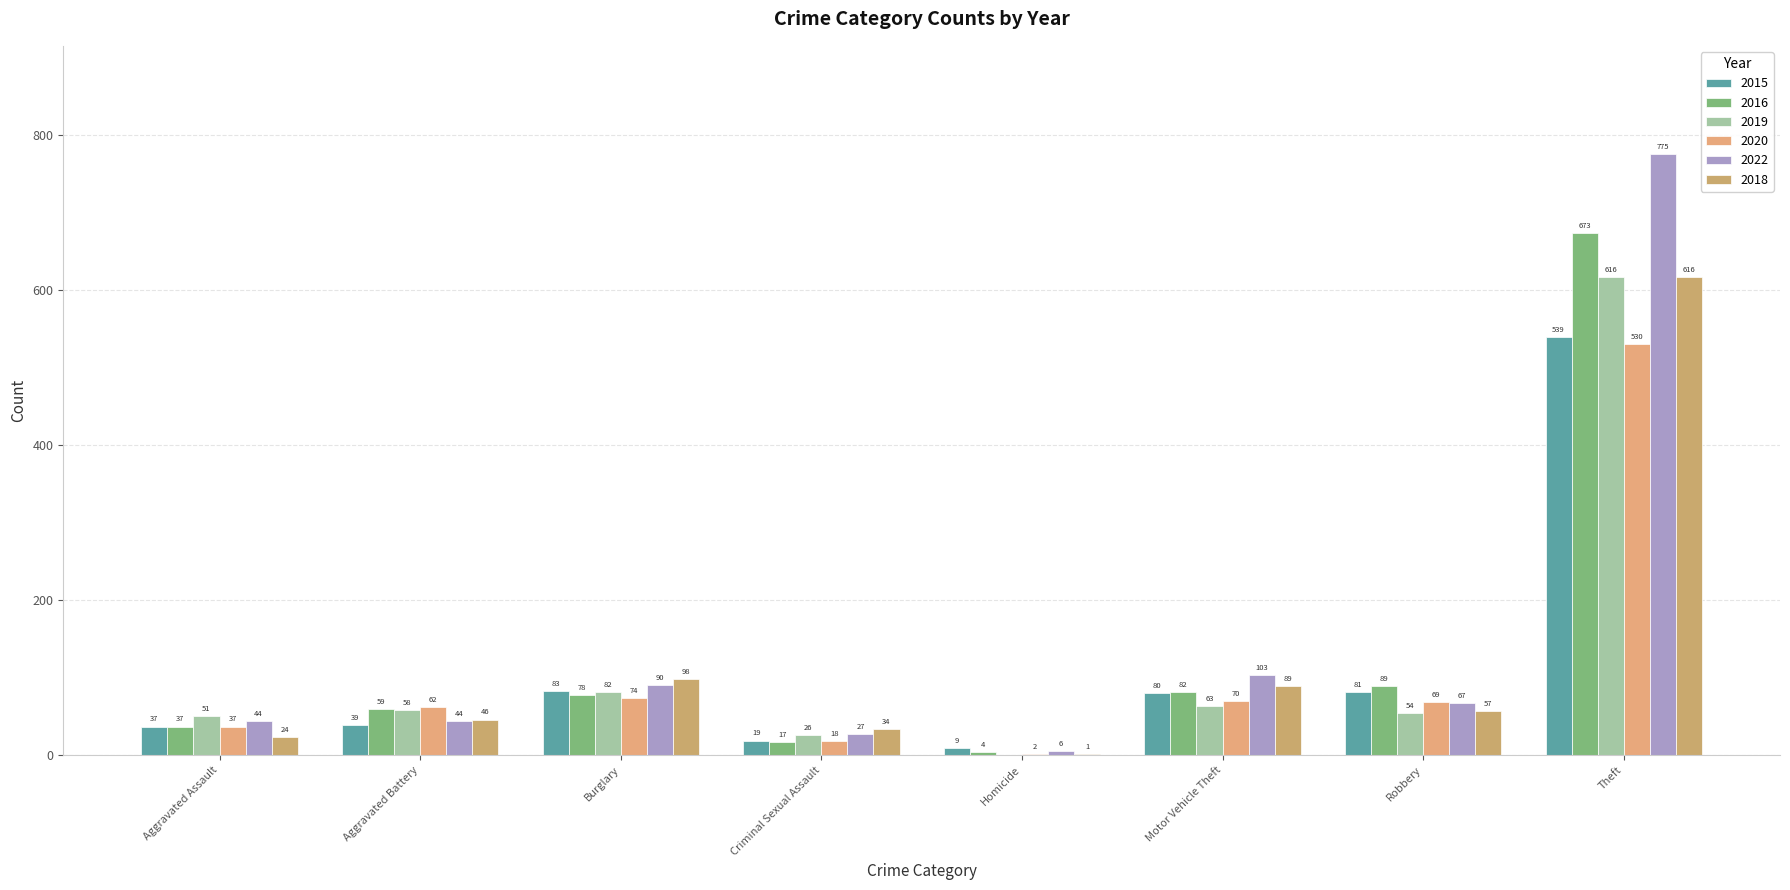

What is the total value across all series at Aggravated Battery?

308